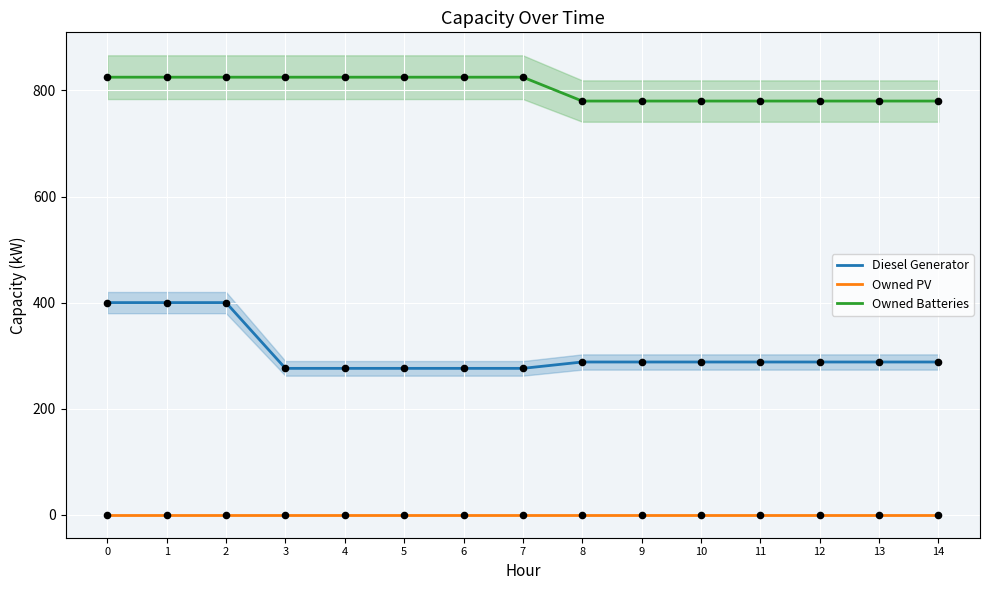

Which series has the largest total across all categories?

Owned Batteries